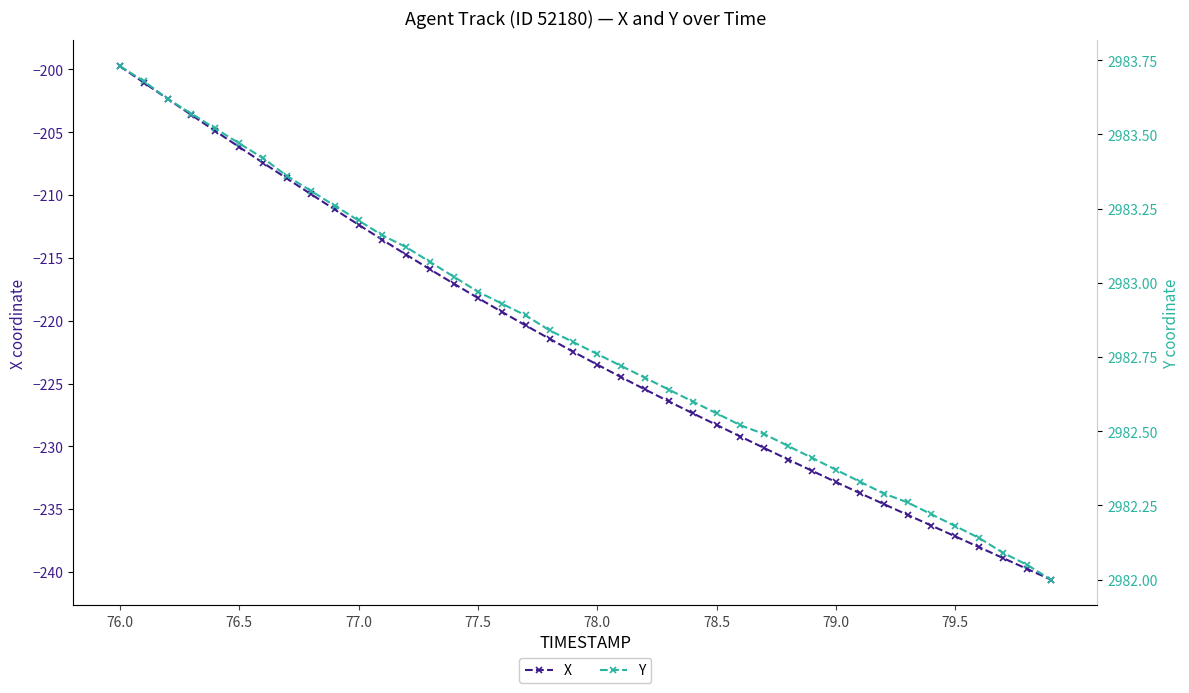

How many data points in X are above -222?

19